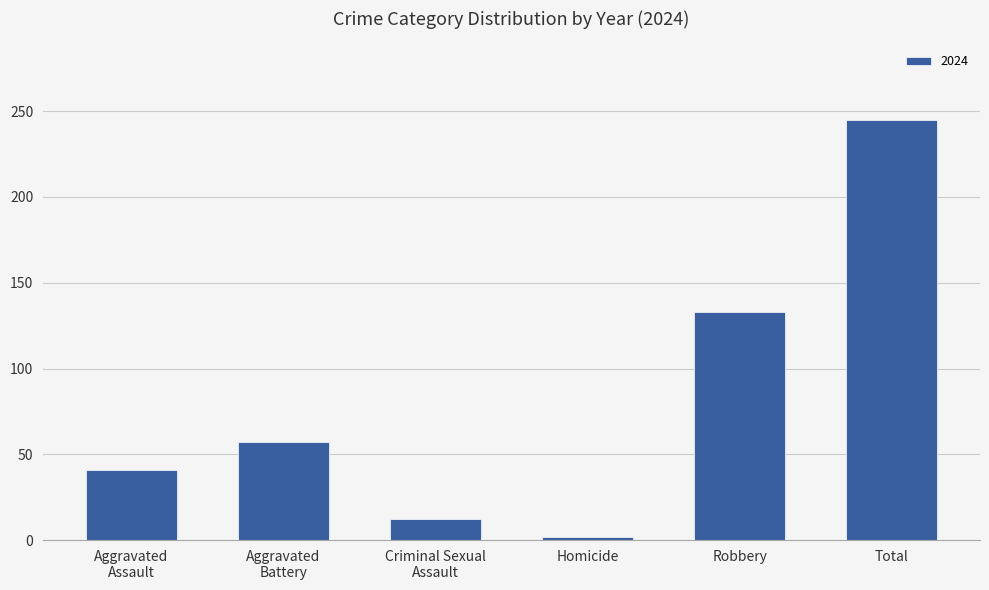

Which category has the highest value across all series?

Total